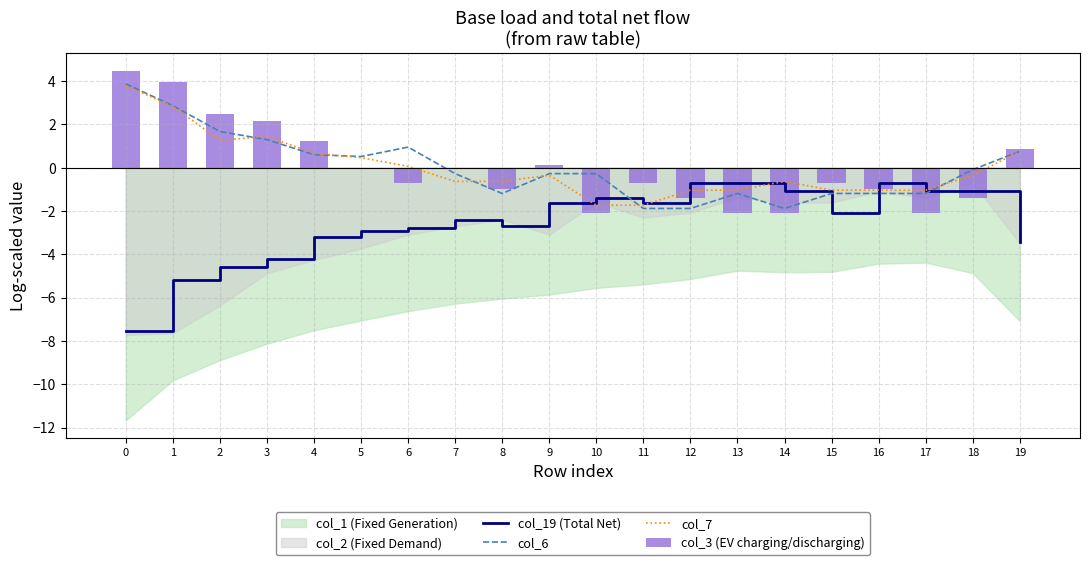

Reading right to left, extract all data points from this chart.

col_19 (Total Net): -3.4	-1.1	-1.1	-0.7	-2.1	-1.1	-0.7	-0.7	-1.6	-1.4	-1.6	-2.7	-2.4	-2.8	-2.9	-3.2	-4.2	-4.6	-5.2	-7.5
col_6: 0.8	-0.1	-1.2	-1.2	-1.2	-1.9	-1.2	-1.9	-1.9	-0.3	-0.3	-1.2	-0.3	0.9	0.5	0.6	1.3	1.7	2.9	3.9
col_7: 0.8	-0.3	-1.0	-1.0	-1.0	-0.6	-1.0	-1.0	-1.7	-1.7	-0.3	-0.6	-0.6	0.1	0.5	0.7	1.4	1.3	2.8	3.8
col_3 (EV charging/discharging): 0.9	-1.4	-2.1	-1.0	-0.7	-2.1	-2.1	-1.4	-0.7	-2.1	0.1	-1.0	-0.0	-0.7	-0.0	1.2	2.1	2.5	4.0	4.5